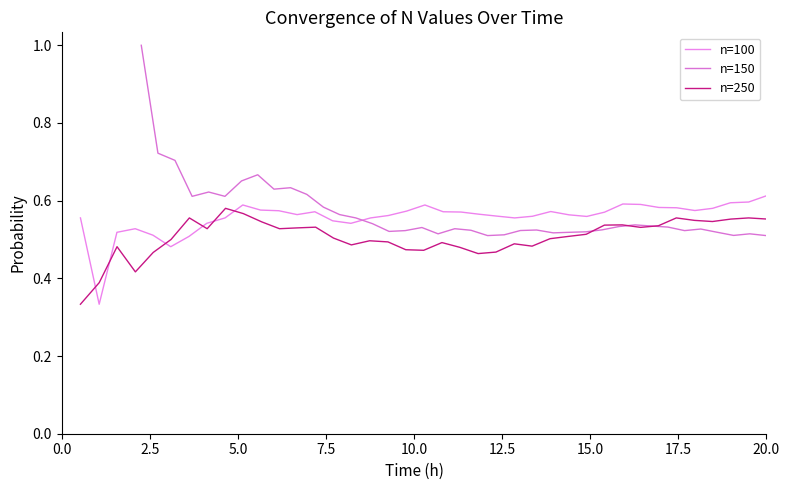

What is the highest value of the n=100 series?

0.6